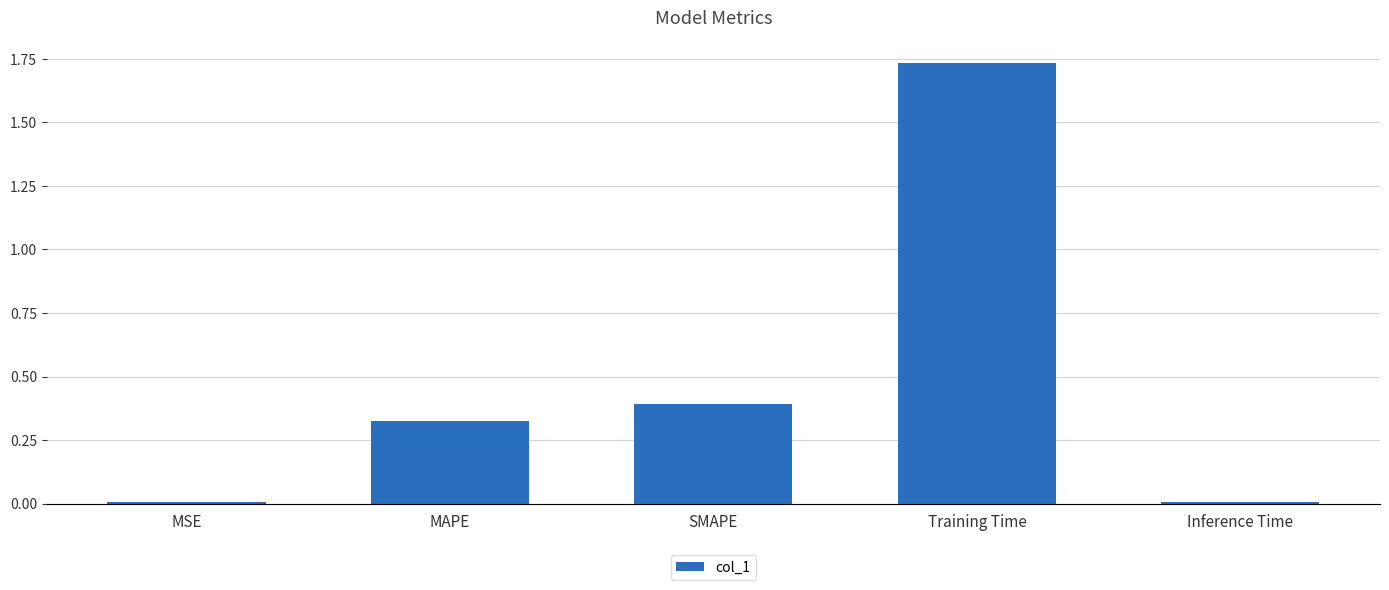

Which has a higher value, Training Time or MSE?

Training Time